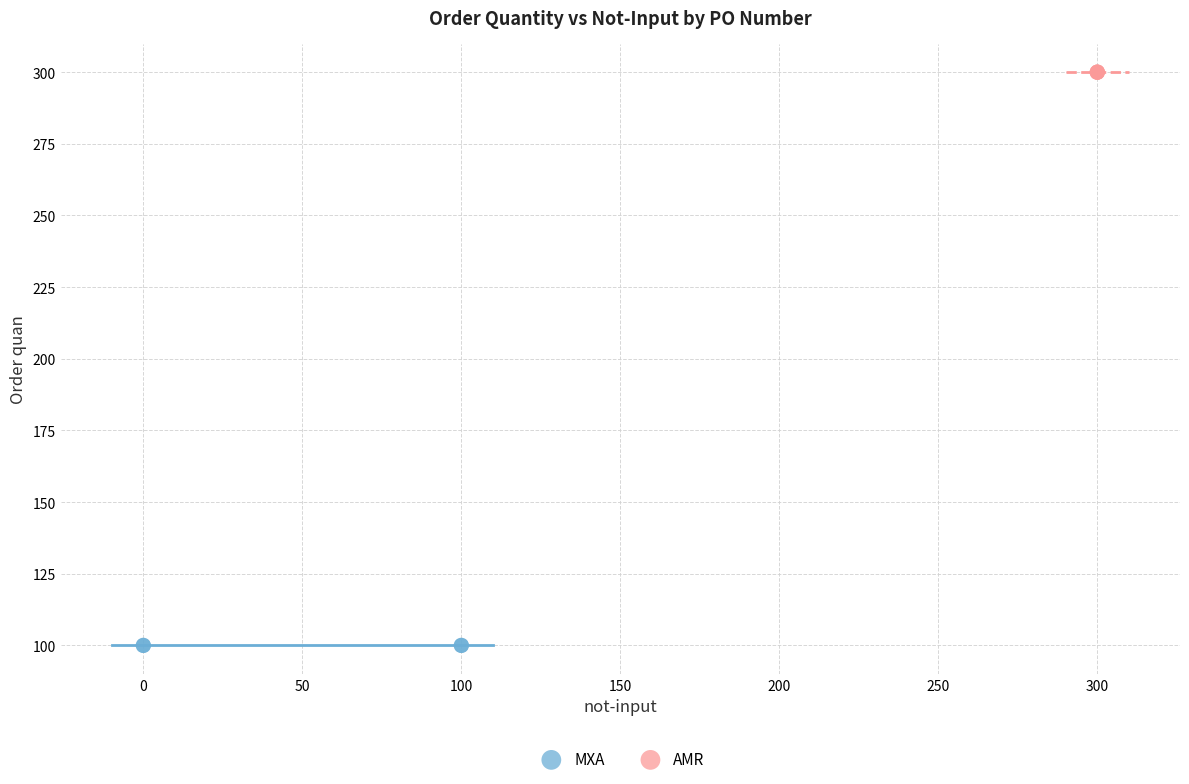

Which series reaches the maximum Y coordinate?

AMR